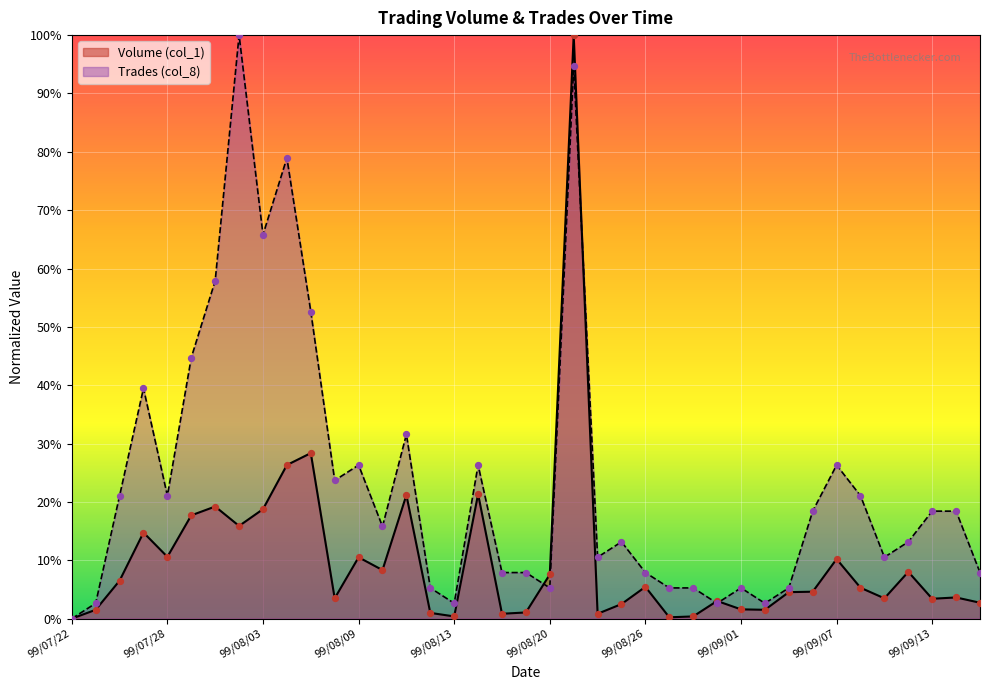

At which category is the sum across all series the highest?

99/08/23